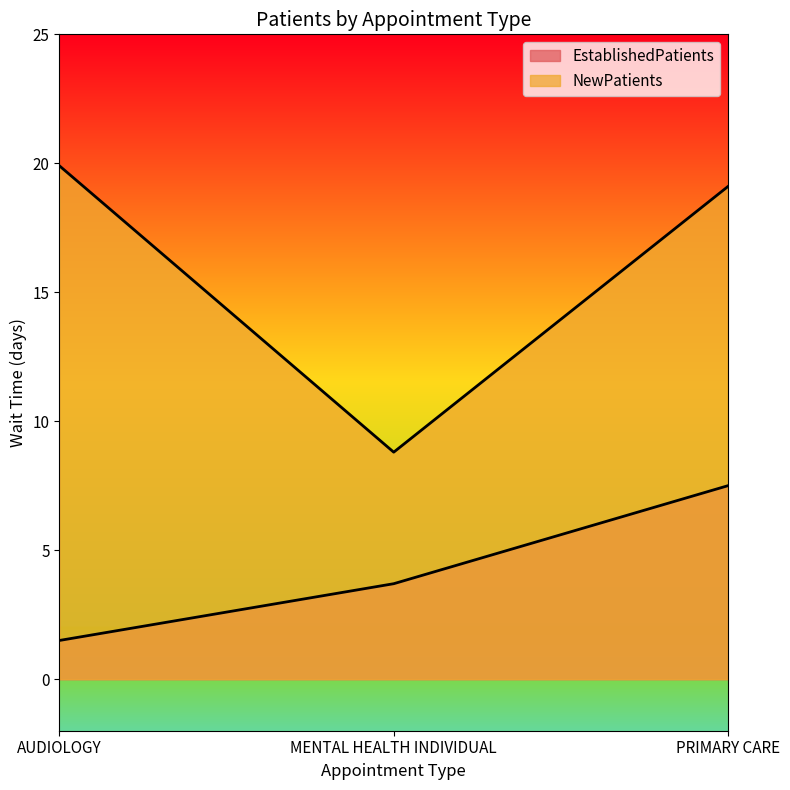

At which category is the sum across all series the highest?

PRIMARY CARE